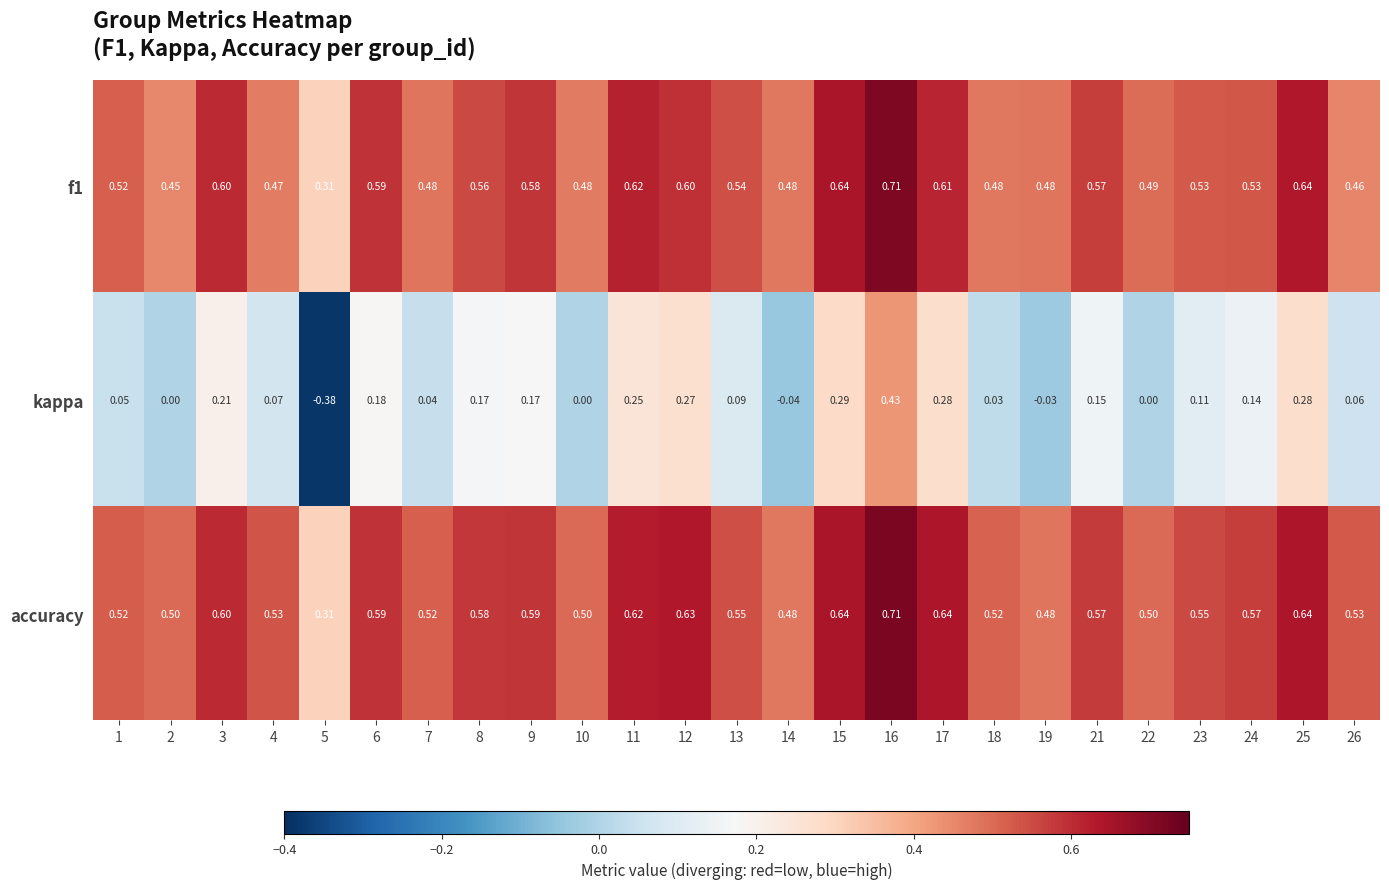

Which series has the widest spread of values?

kappa